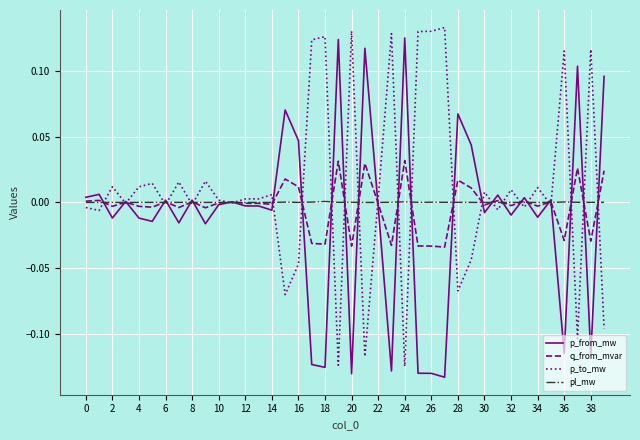

How many lines are shown in the chart?

4